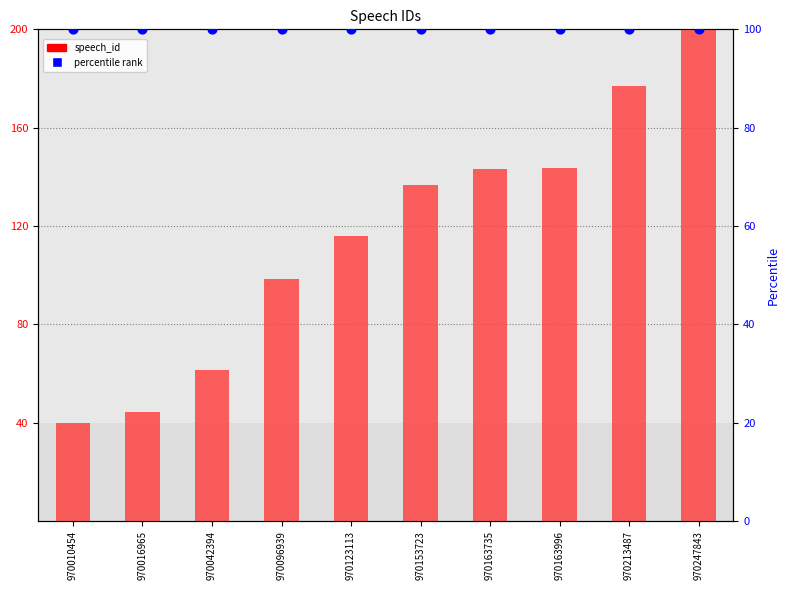

What are all the series names shown in the legend?

speech_id, percentile rank